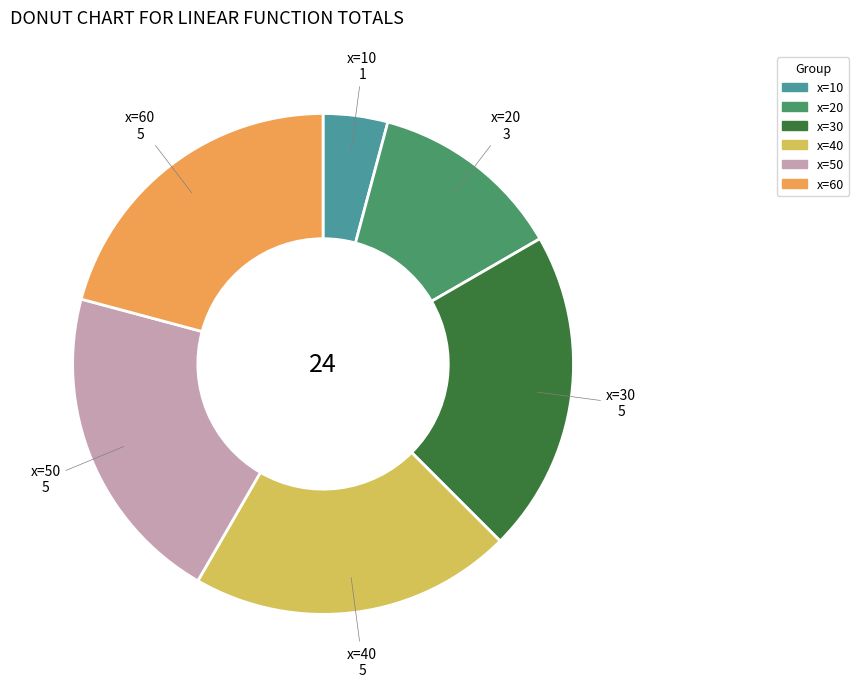

The x=10 slice represents 16% of the pie. True or false?

False